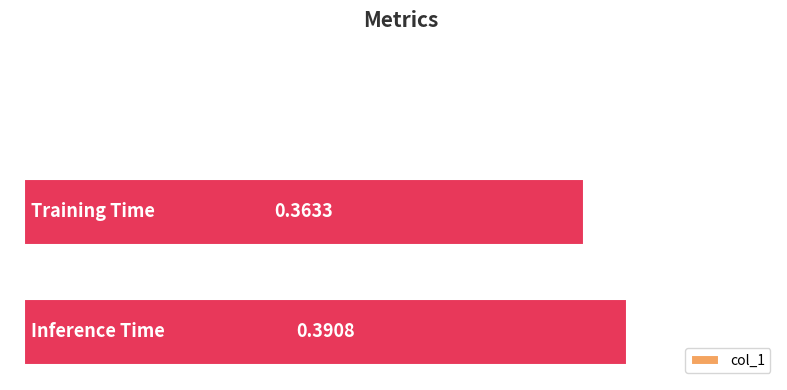

What is the sum of all values?

0.8